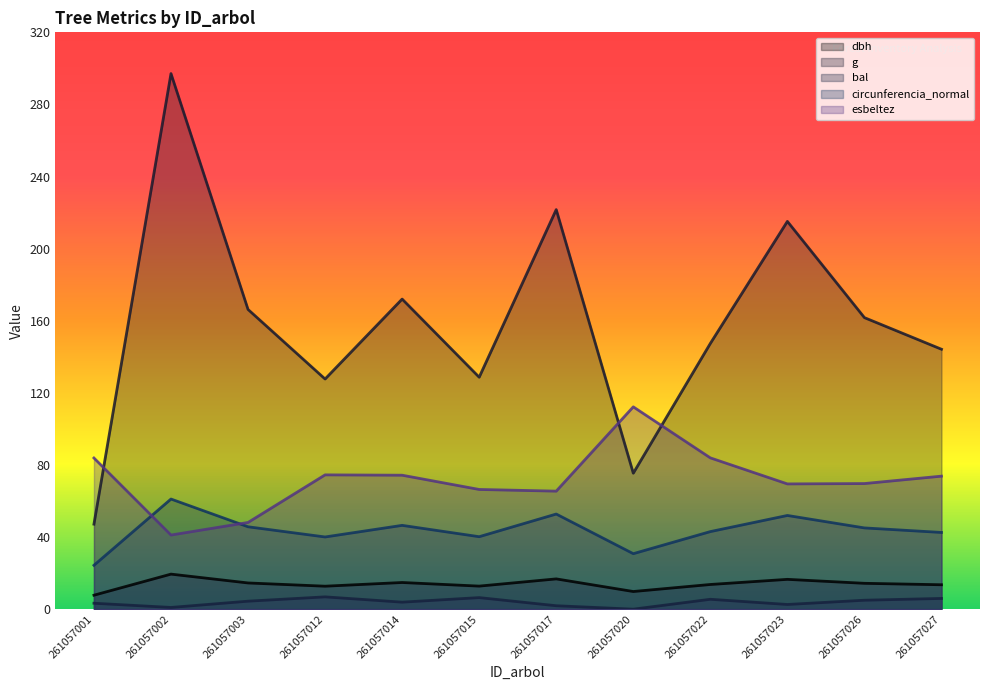

How many intersections are there between esbeltez and circunferencia_normal?

2